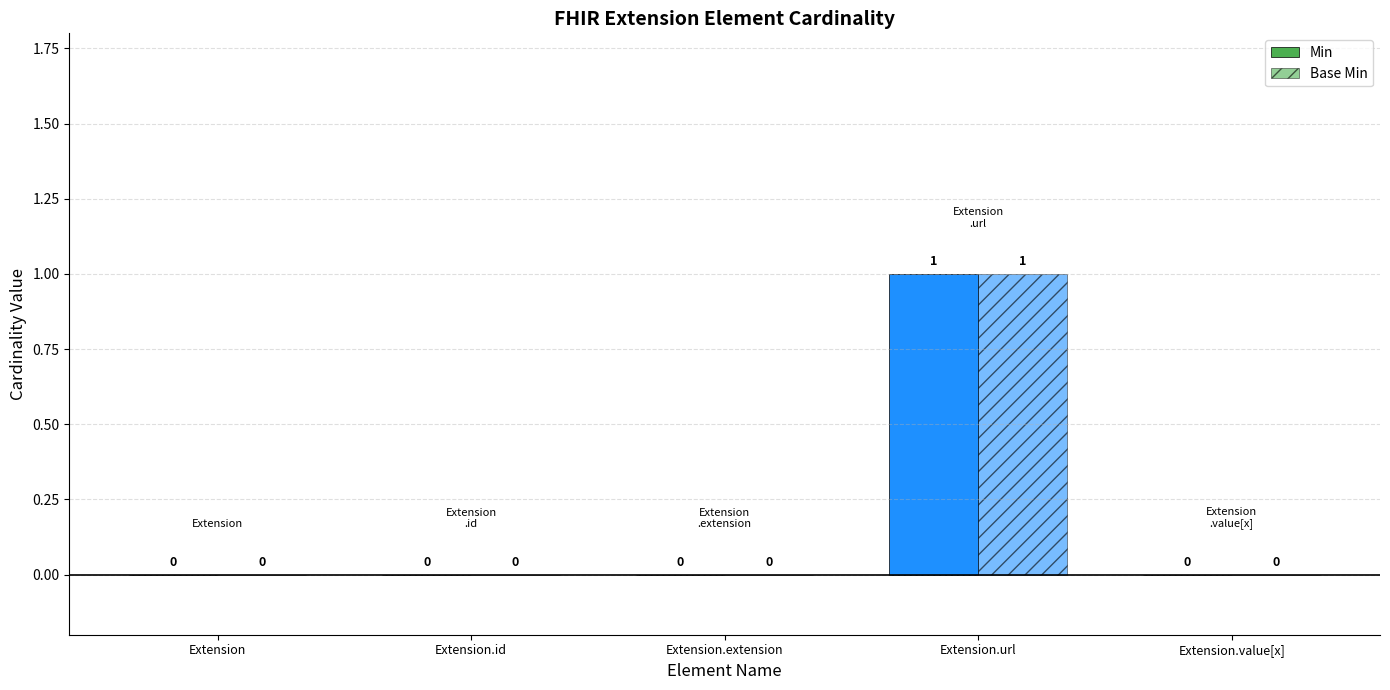

At which category is the sum across all series the highest?

Extension.url